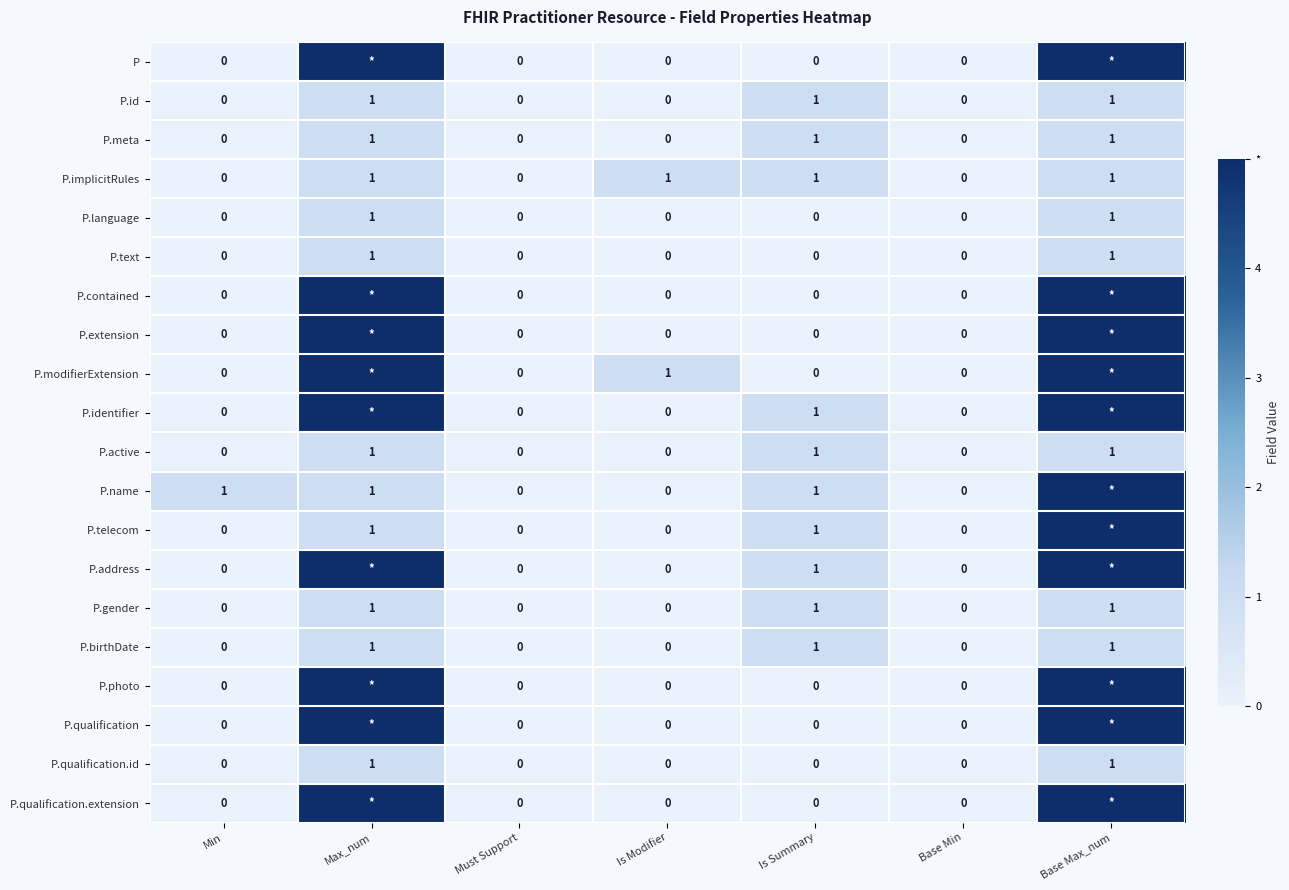

At which category is the sum across all series the highest?

Base Max_num